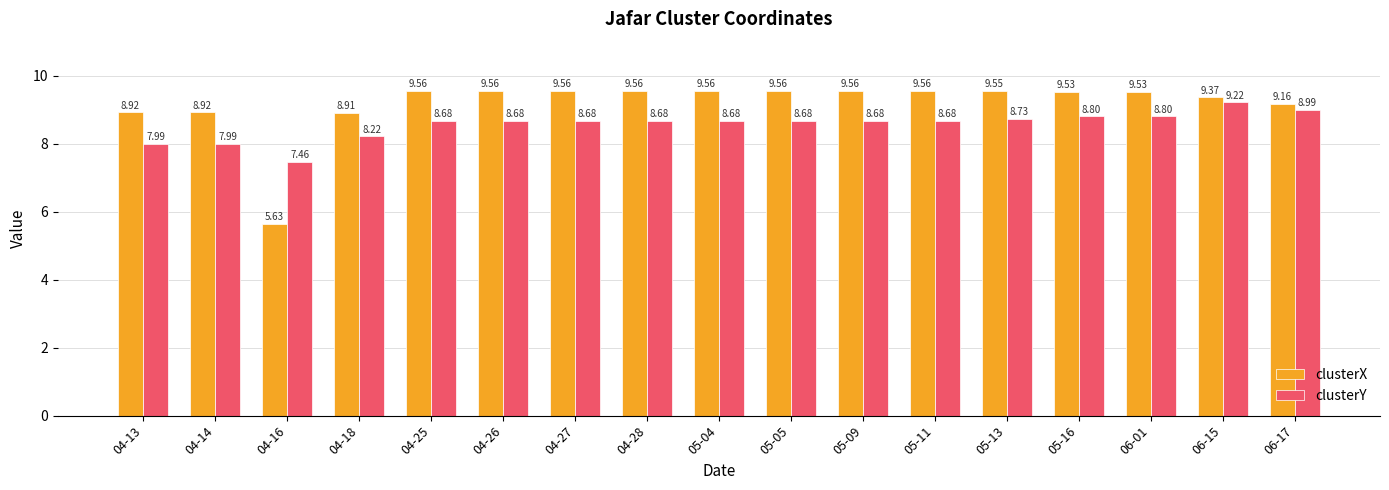

Which series changed the most between 04-16 and 06-17?

clusterX